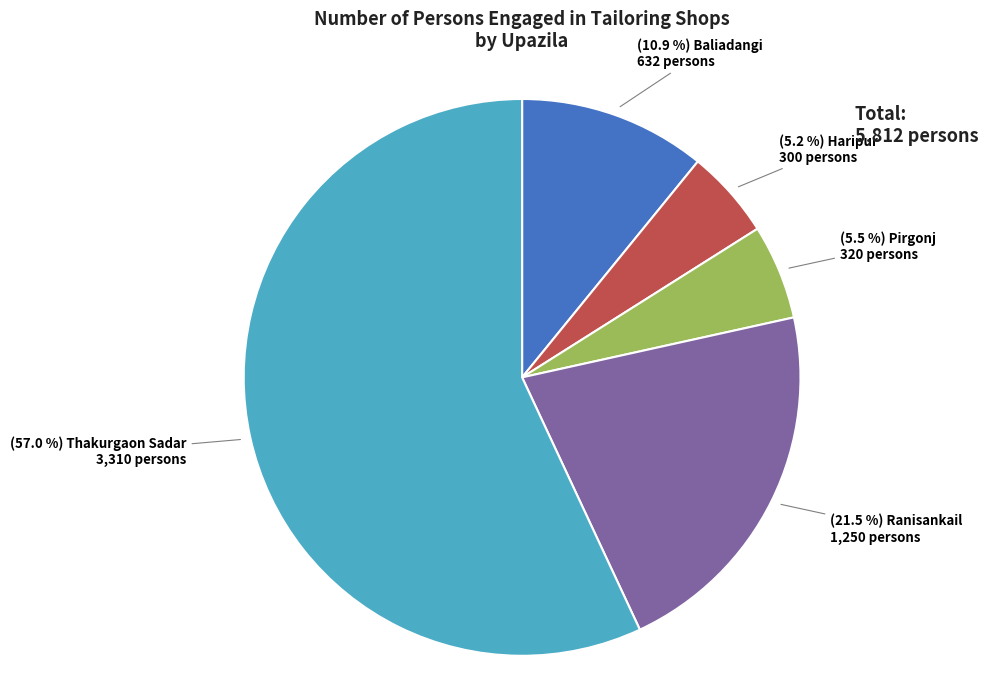

Is there any slice that represents more than half of the pie?

Yes